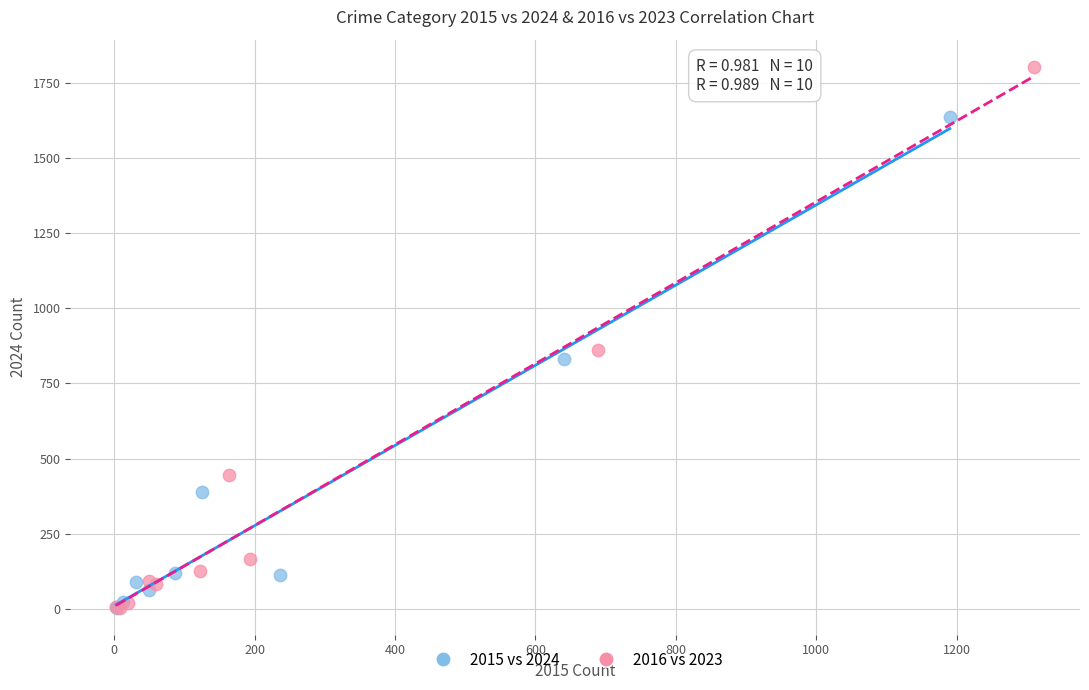

Which series has the widest spread of Y values?

2016 vs 2023